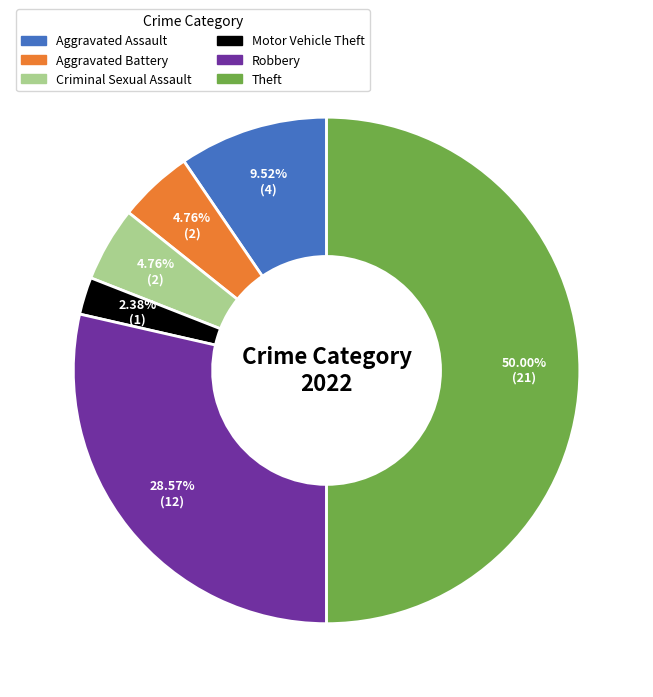

Which category has the smallest portion of the pie?

Motor Vehicle Theft